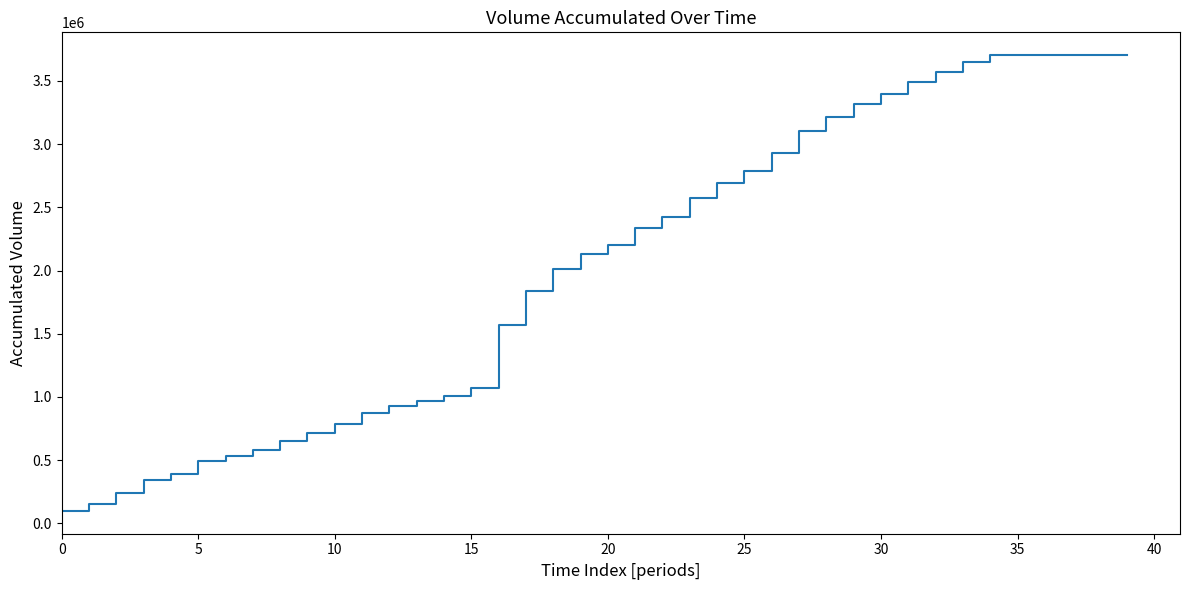

What is the smallest value displayed?

98091.1